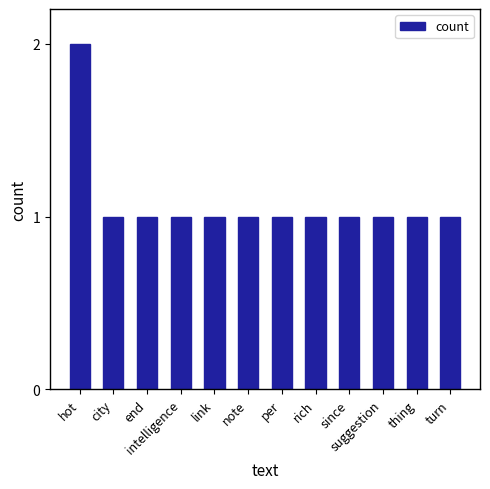

How many categories are shown in the chart?

12